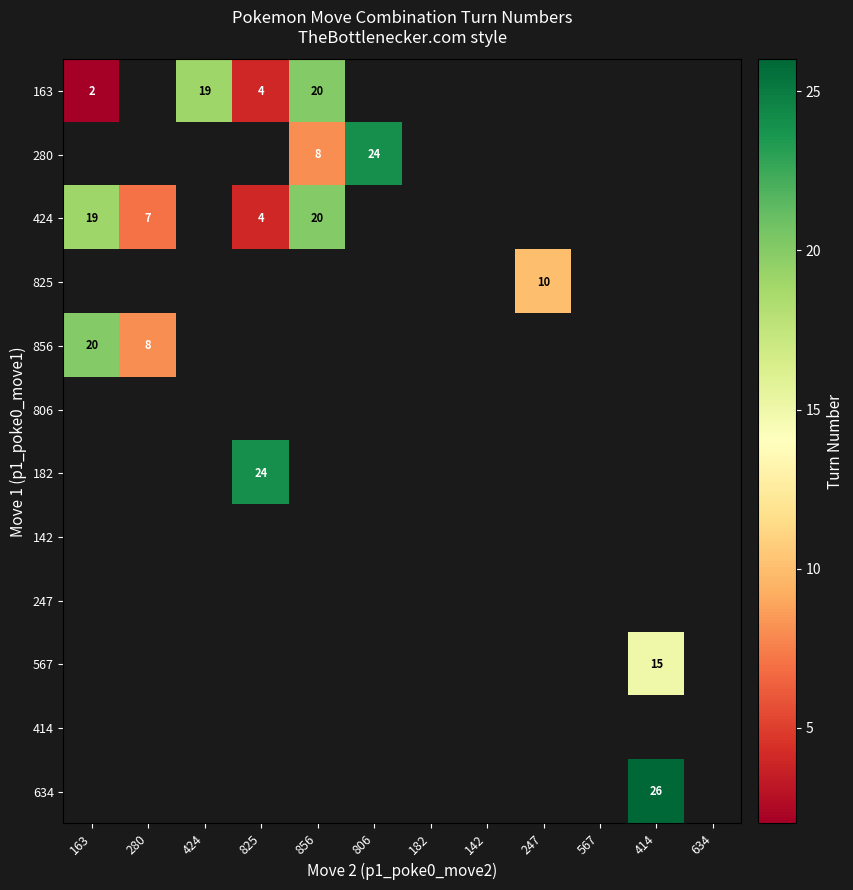

True or false: 856 has a value of 9 at 163.

False